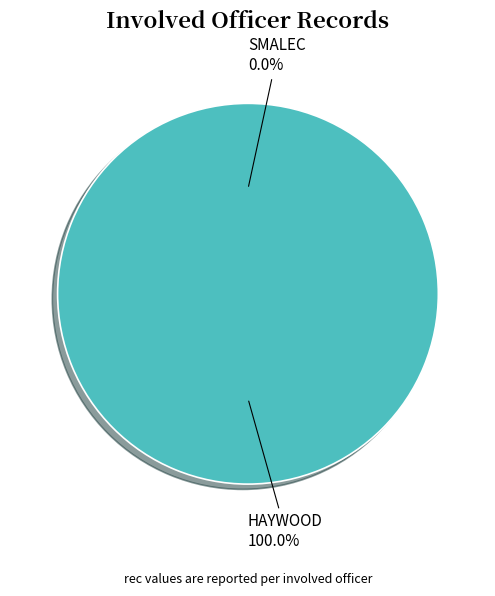

Is there a majority slice in this chart?

Yes